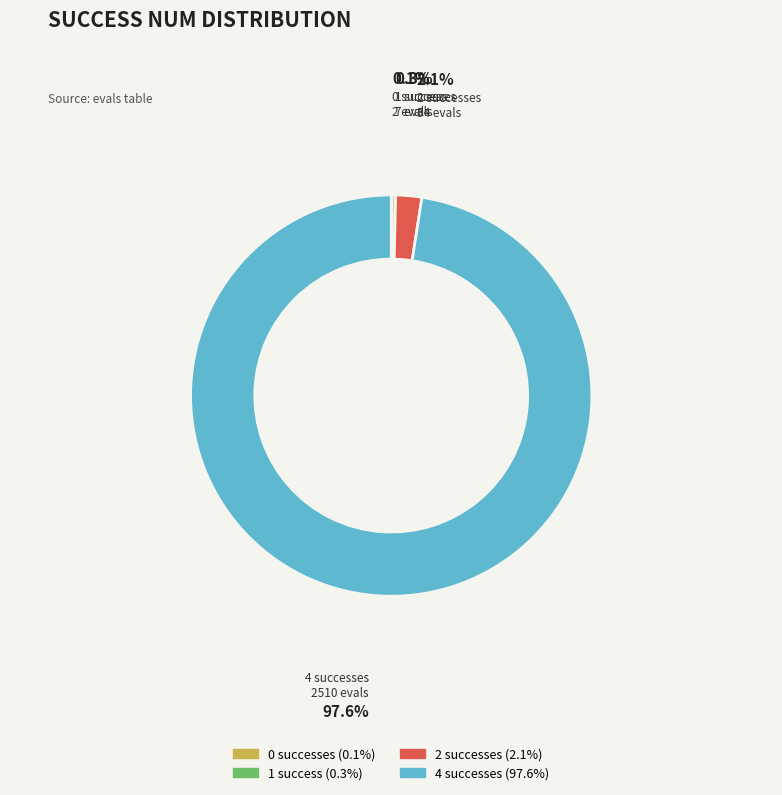

What is the majority slice?

4